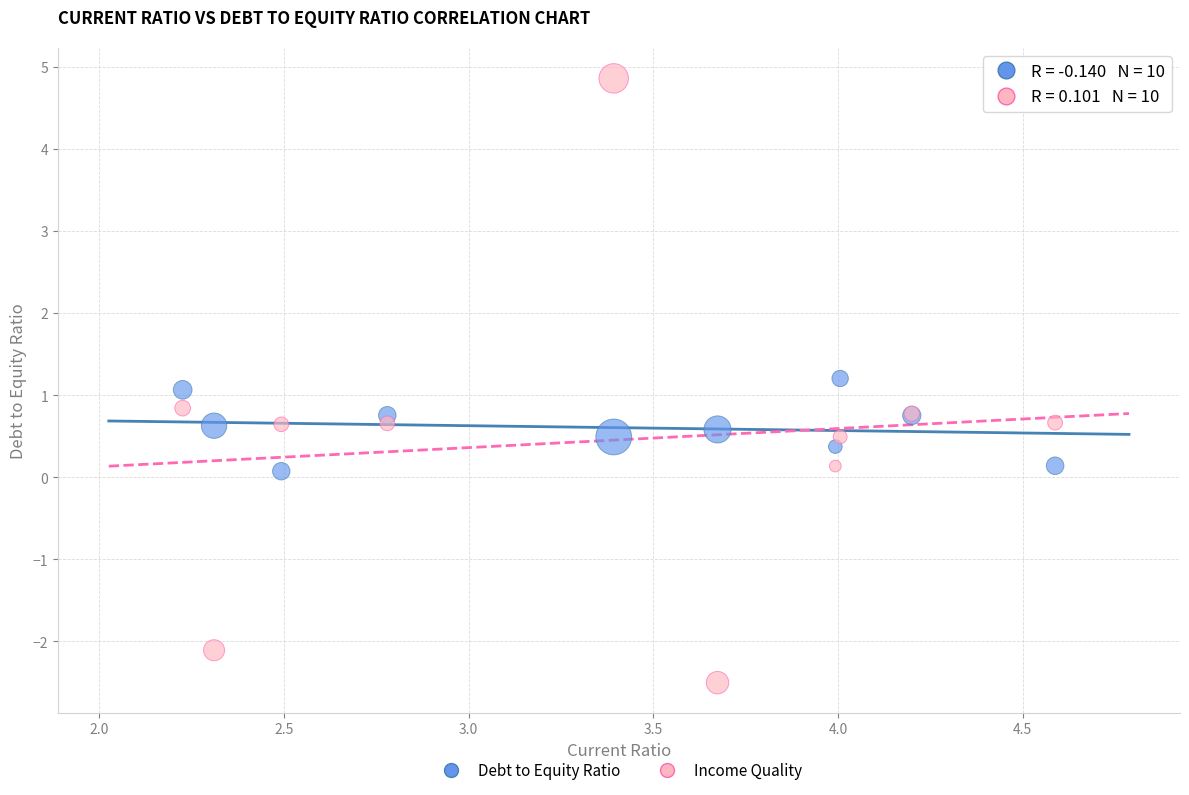

Which series has the widest spread of Y values?

Income Quality